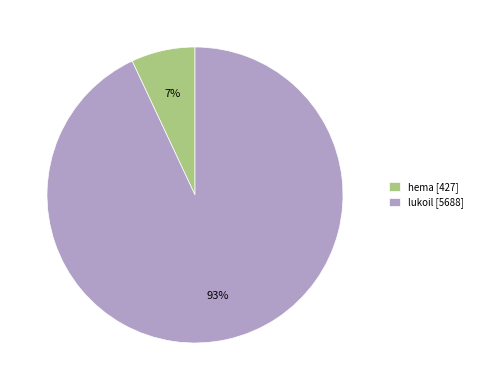

To the nearest percent, what percentage of the pie is hema?

7%